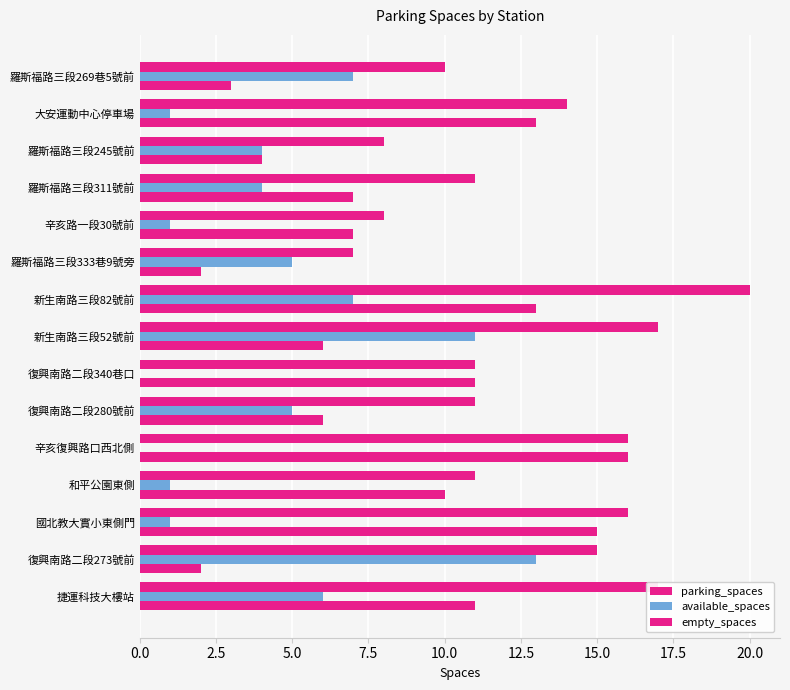

What is the difference between the maximum and second lowest values in the empty_spaces series?

14